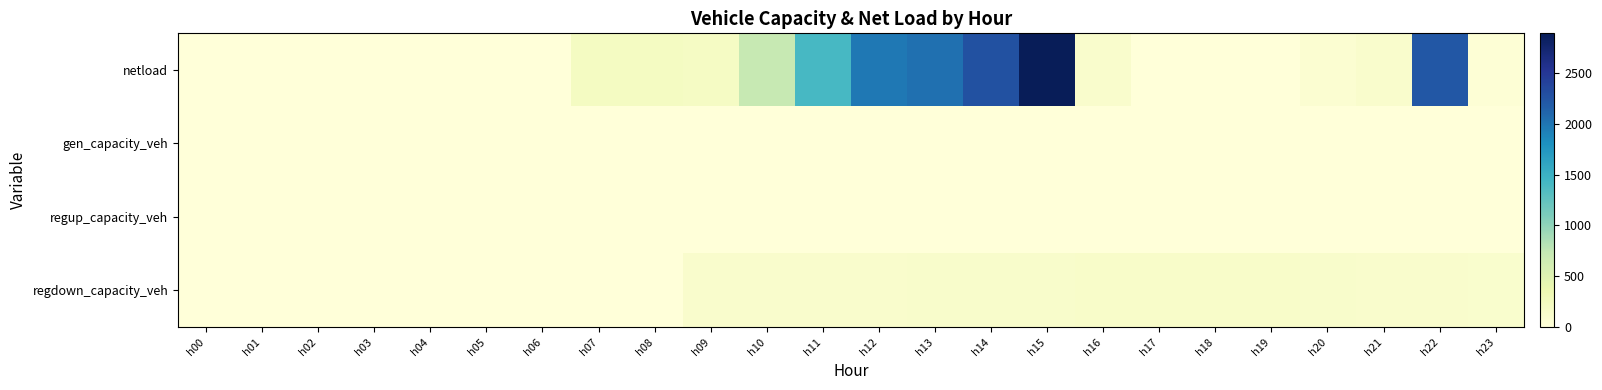

Between h23 and h02, which is larger?

h23